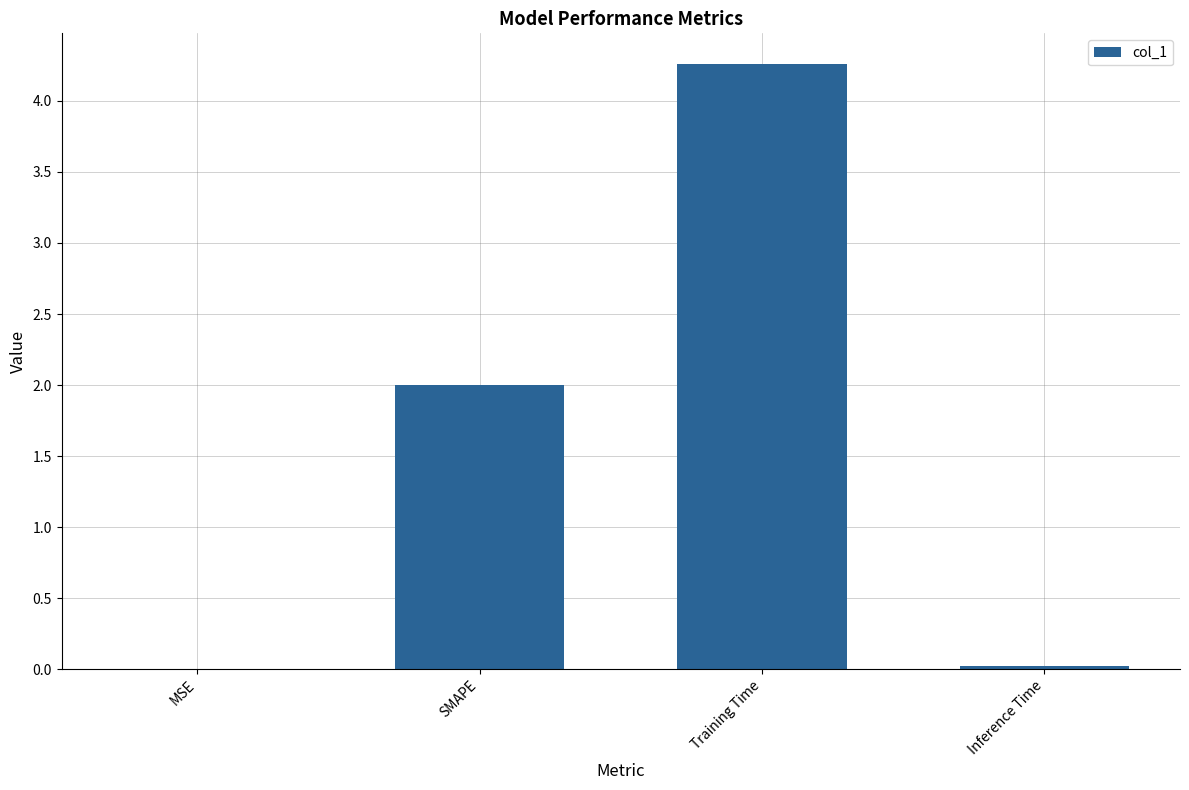

What is the change in value from MSE to Training Time?

+4.3